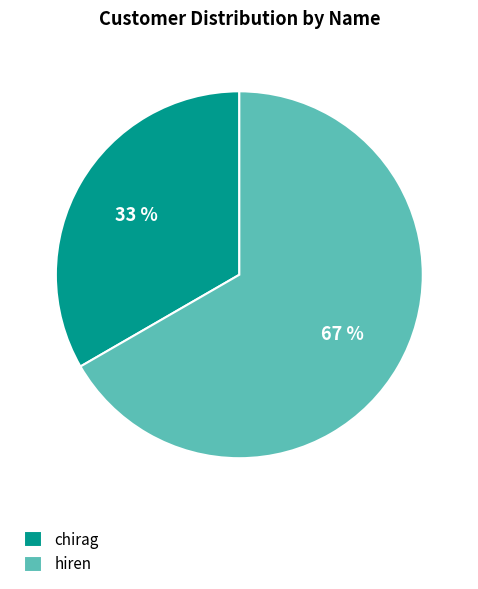

To the nearest percent, what is the average slice percentage?

50%